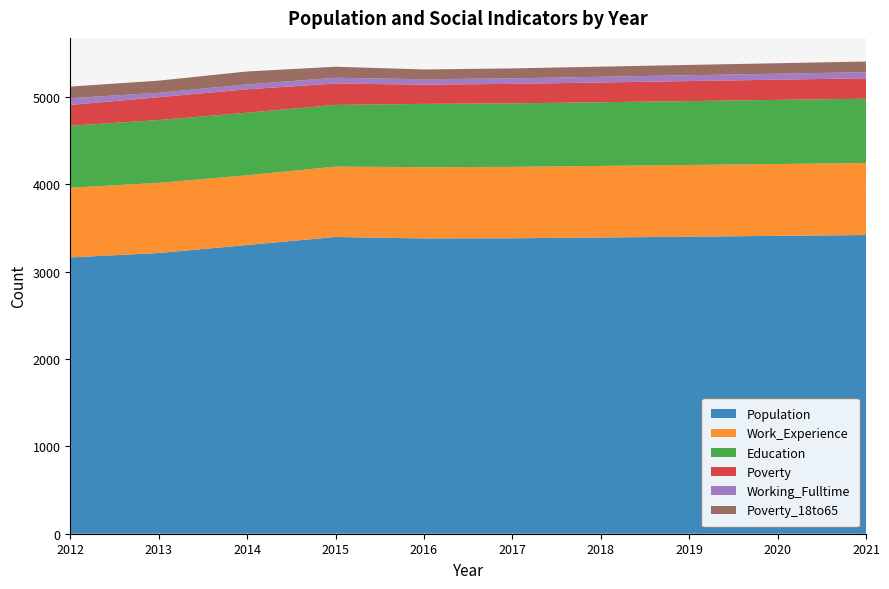

Reading left to right, list all the values displayed in this chart.

Population: 2012=3162	2013=3212	2014=3304	2015=3396	2016=3379	2017=3381	2018=3390	2019=3399	2020=3409	2021=3418
Work_Experience: 2012=798	2013=803	2014=798	2015=805	2016=816	2017=817	2018=819	2019=821	2020=822	2021=824
Education: 2012=709	2013=719	2014=716	2015=706	2016=724	2017=727	2018=729	2019=731	2020=734	2021=736
Poverty: 2012=238	2013=261	2014=268	2015=245	2016=220	2017=223	2018=226	2019=229	2020=231	2021=234
Working_Fulltime: 2012=77	2013=51	2014=56	2015=66	2016=62	2017=63	2018=65	2019=67	2020=68	2021=70
Poverty_18to65: 2012=133	2013=139	2014=148	2015=126	2016=112	2017=114	2018=116	2019=118	2020=120	2021=122